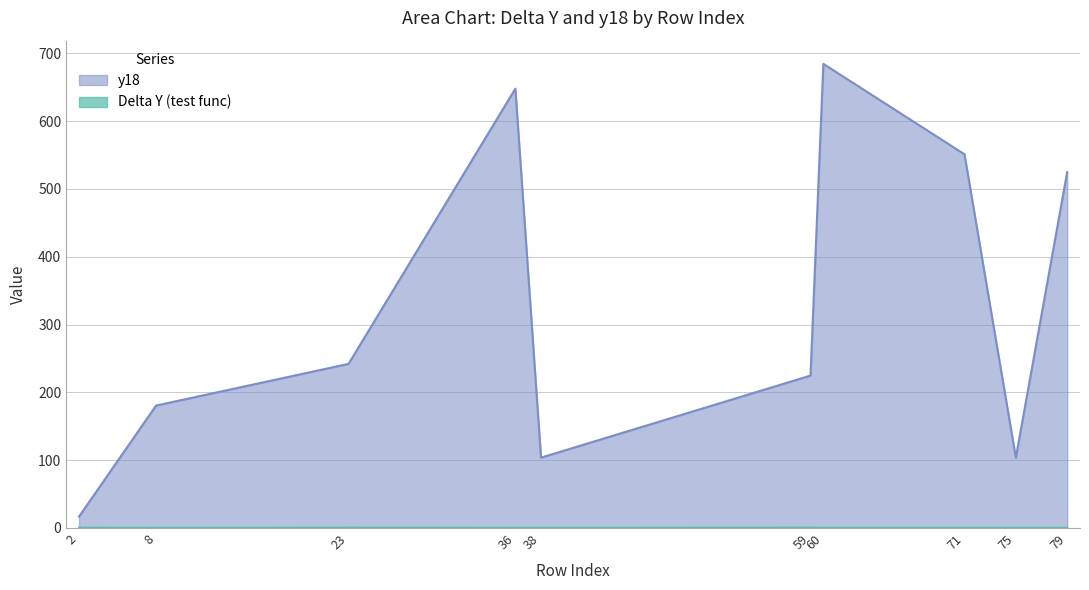

Does the chart have visible grid lines?

Yes